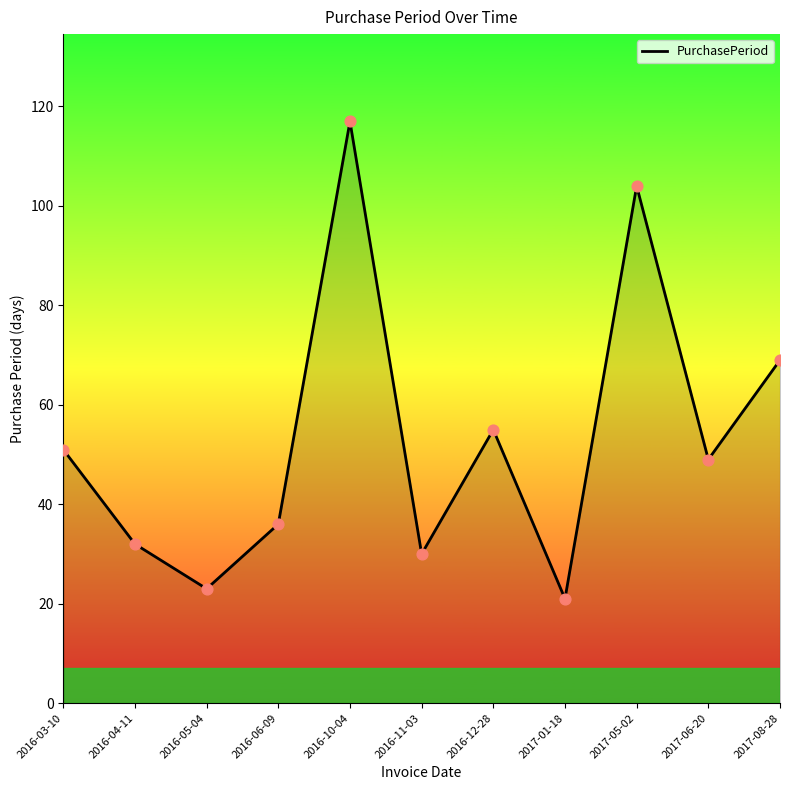

Approximately how many times larger is the value at 2016-11-03 compared to 2016-04-11?

0.9